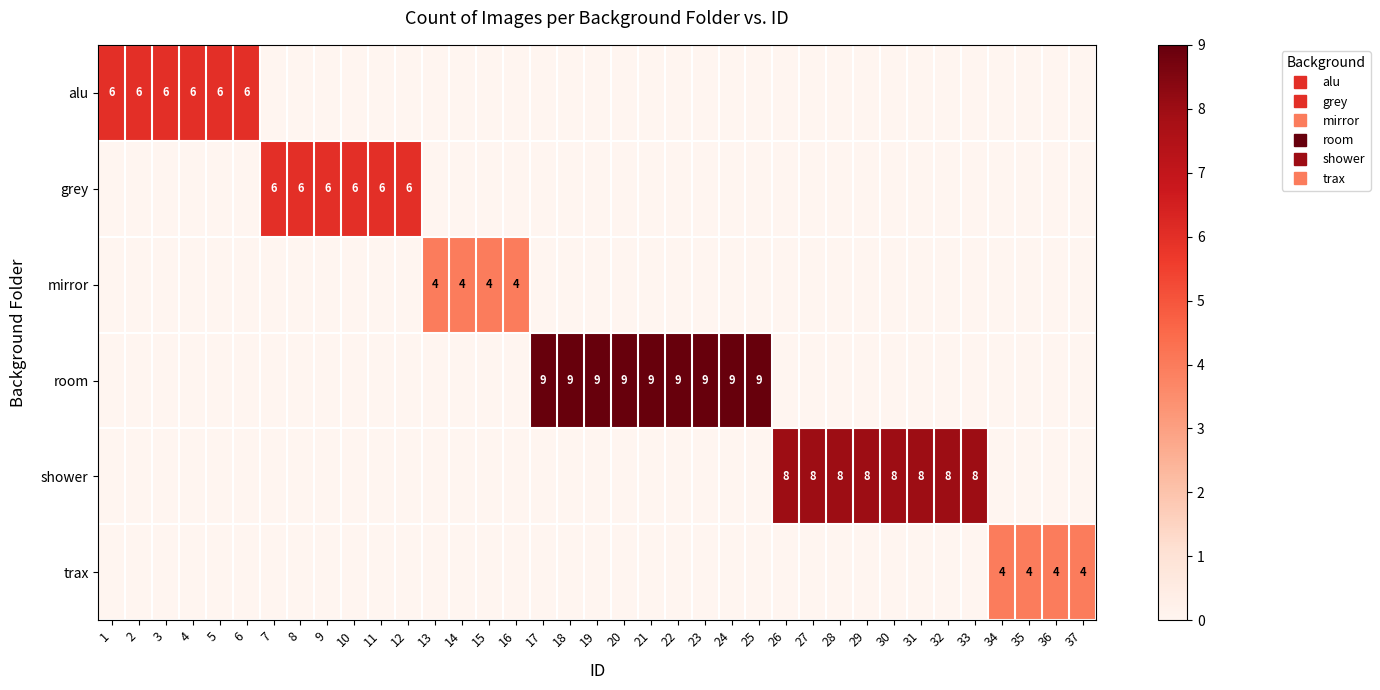

Which series has the largest total across all categories?

room